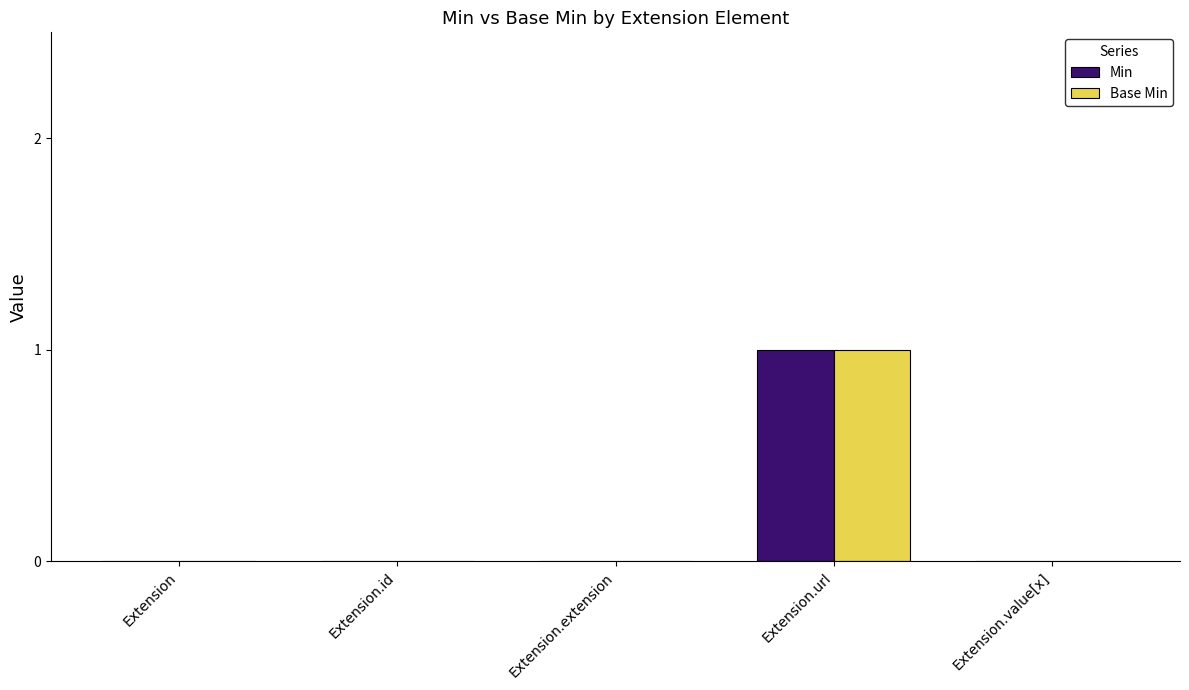

At which label does Min reach its peak?

Extension.url